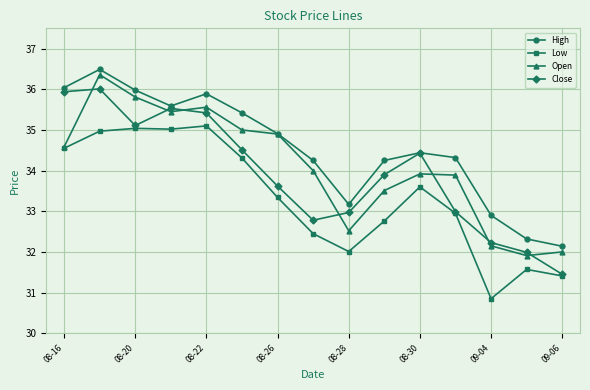

What are all the series names shown in the legend?

High, Low, Open, Close